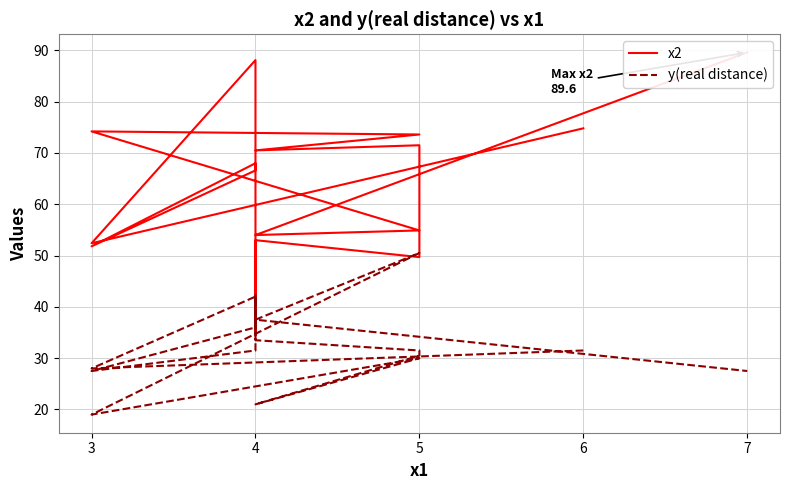

Where does the y(real distance) series first go above 31?

6